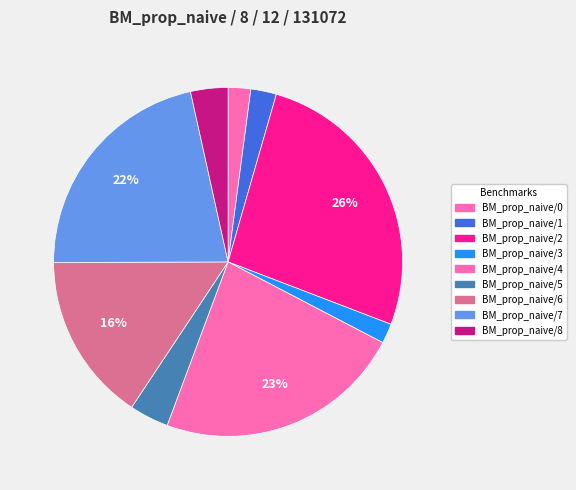

Is it true that BM_prop_naive/5 is 17% of the pie?

False